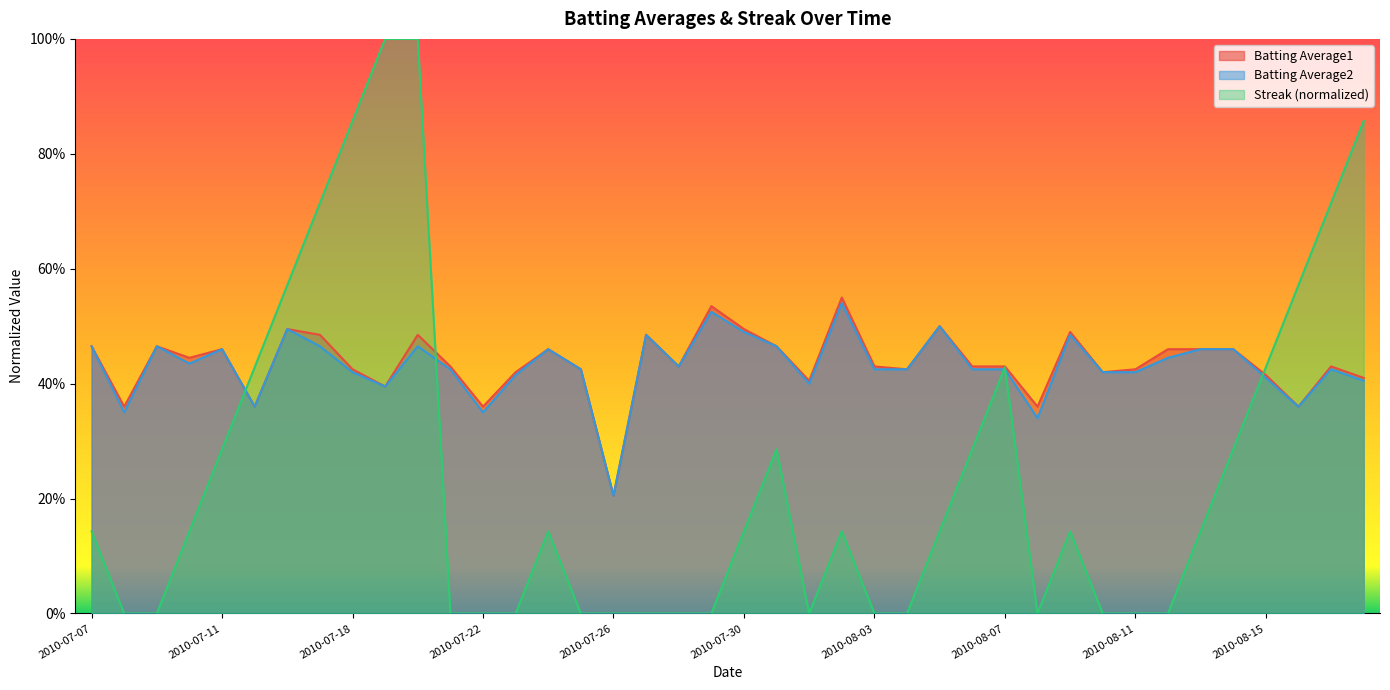

Count the number of data series in this chart.

3